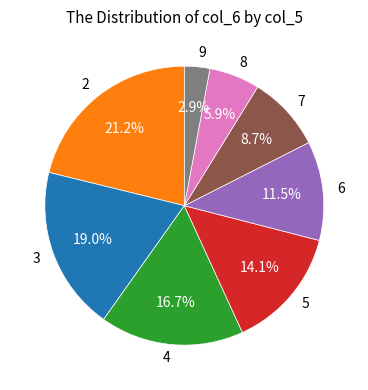

Count the number of slices in the pie.

8